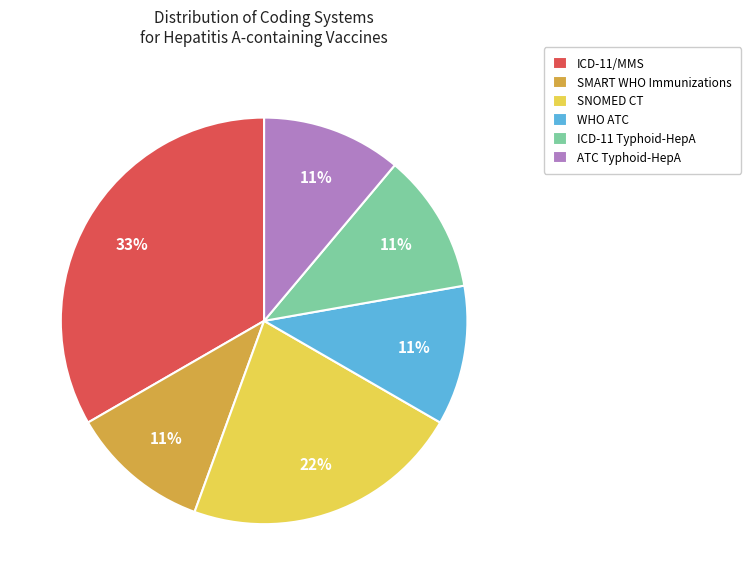

To the nearest percent, what portion does ICD-11/MMS represent?

33%